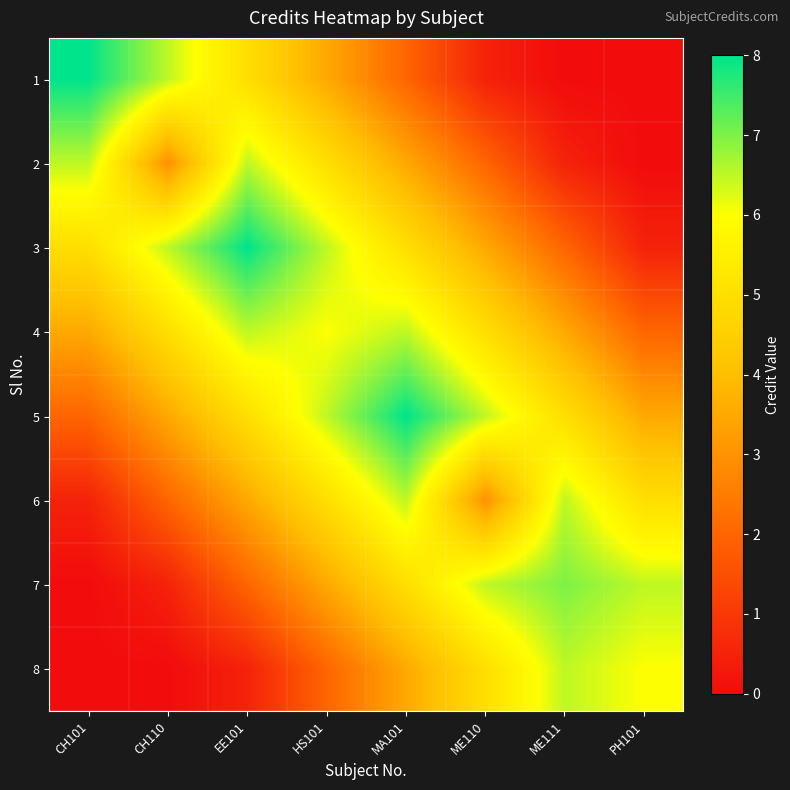

What is the total value across all series at ME111?

31.0